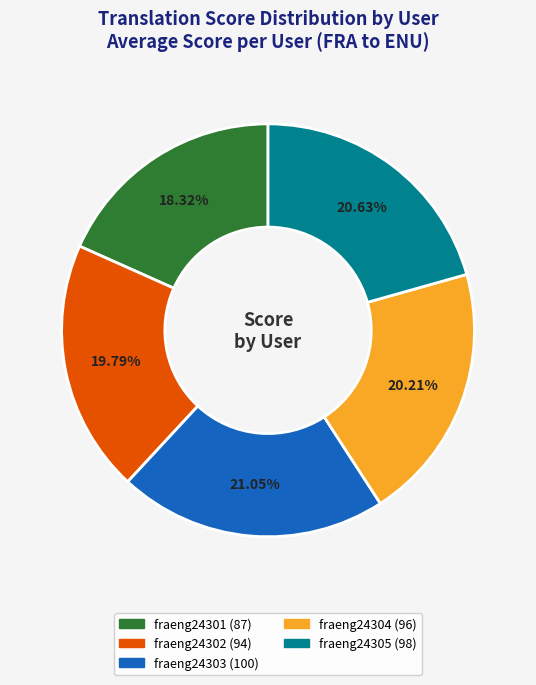

Approximately how many times larger is the value at fraeng24302 compared to fraeng24305?

1.0